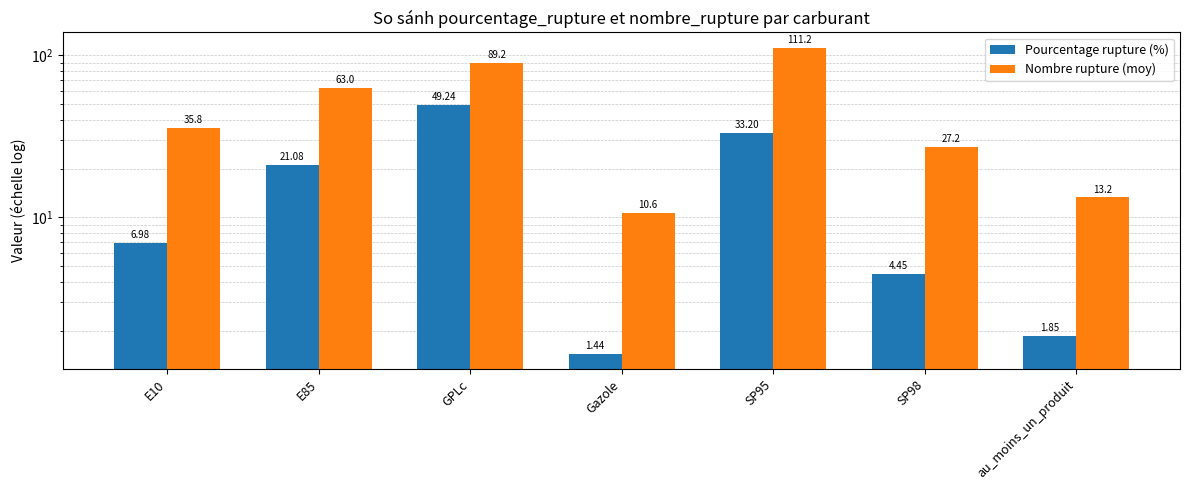

Are the bars horizontal?

No